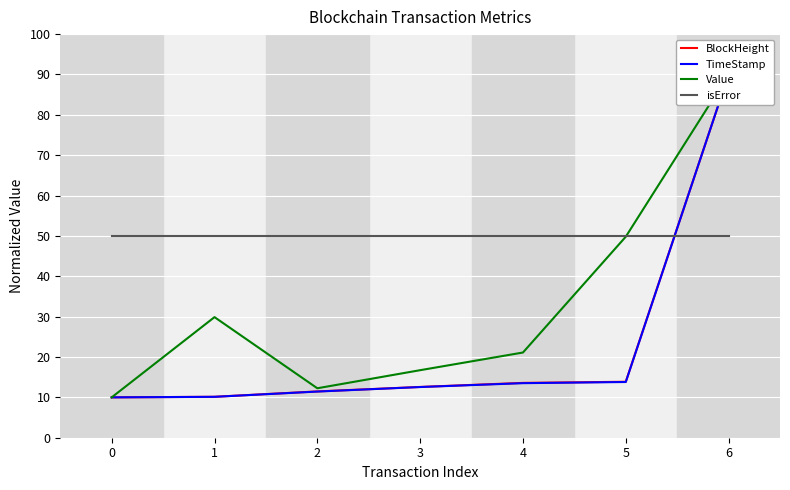

What is the minimum value shown in the chart?

10.0